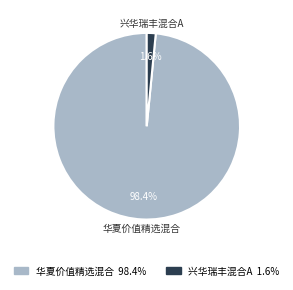

To the nearest percent, what is the combined percentage of 华夏价值精选混合 and 兴华瑞丰混合A?

100%